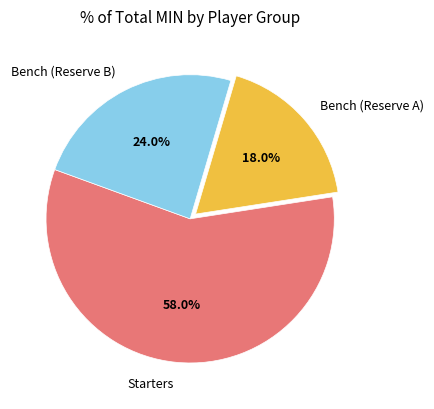

To the nearest percent, what is the average slice percentage?

33%